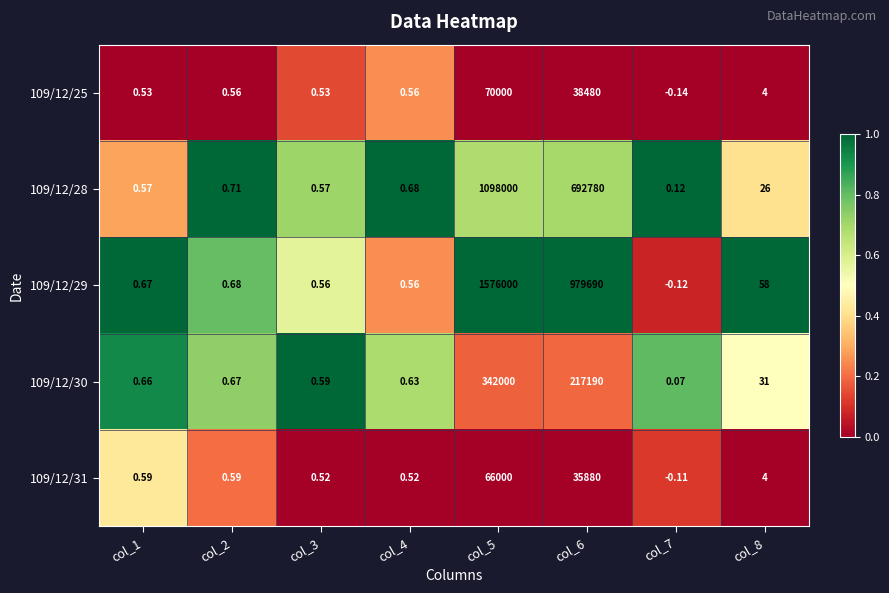

Is the value of 109/12/29 at col_3 greater than the value of 109/12/28 at col_3?

No